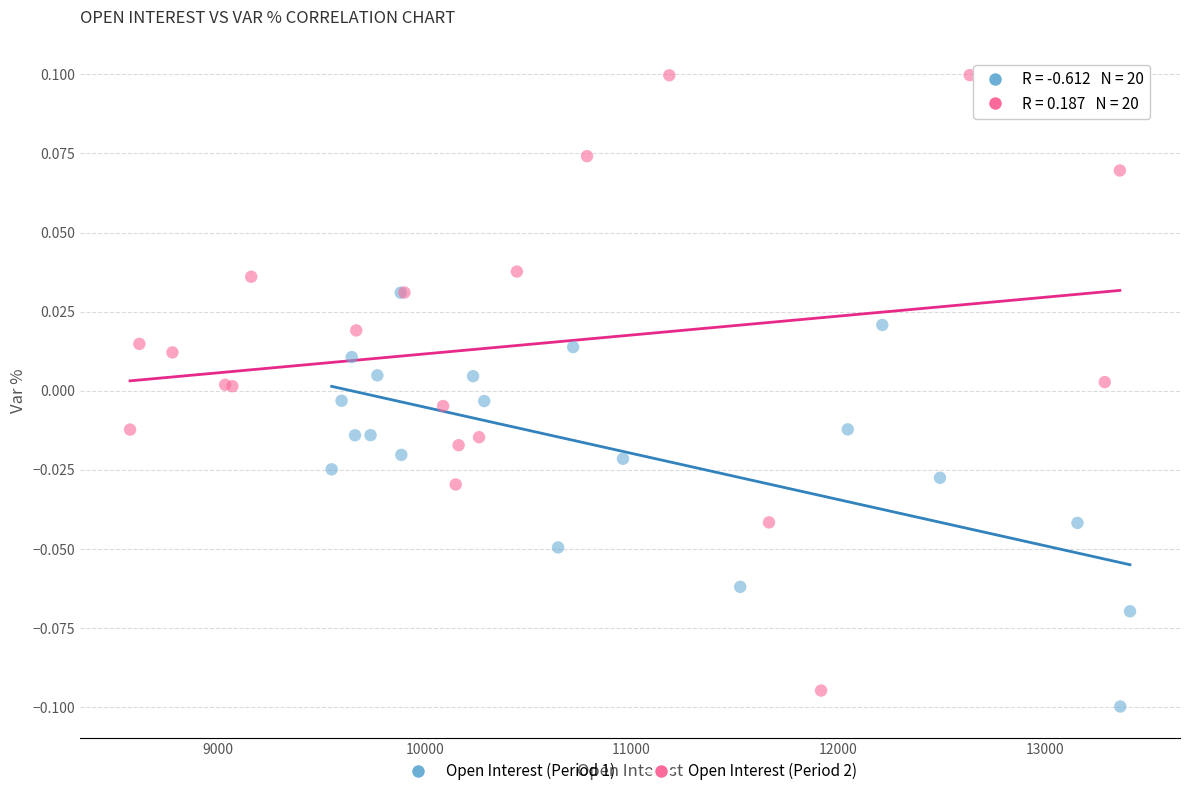

Which series has the largest Y range (max minus min)?

Open Interest (Period 2)